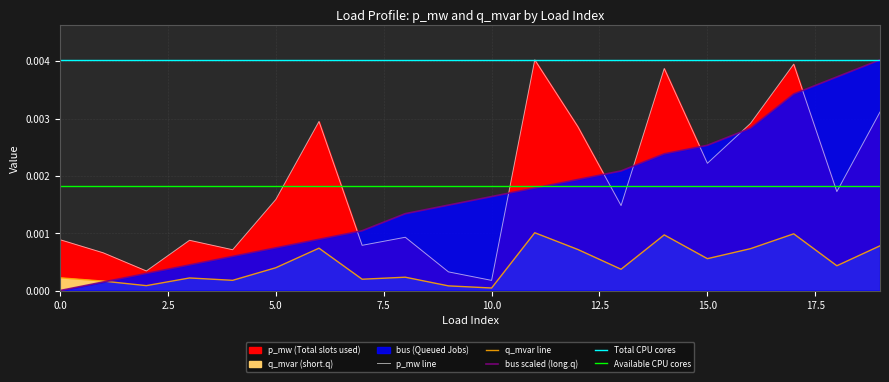

Where is p_mw nearest to the value 0?

10